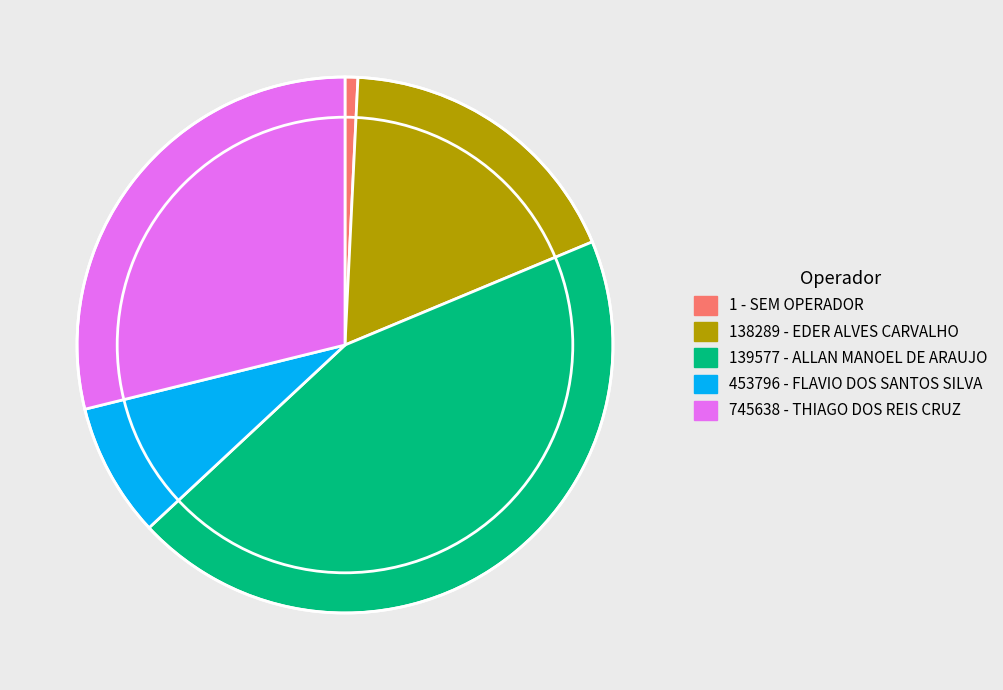

Does 138289 - EDER ALVES CARVALHO account for over 50% of the chart?

No